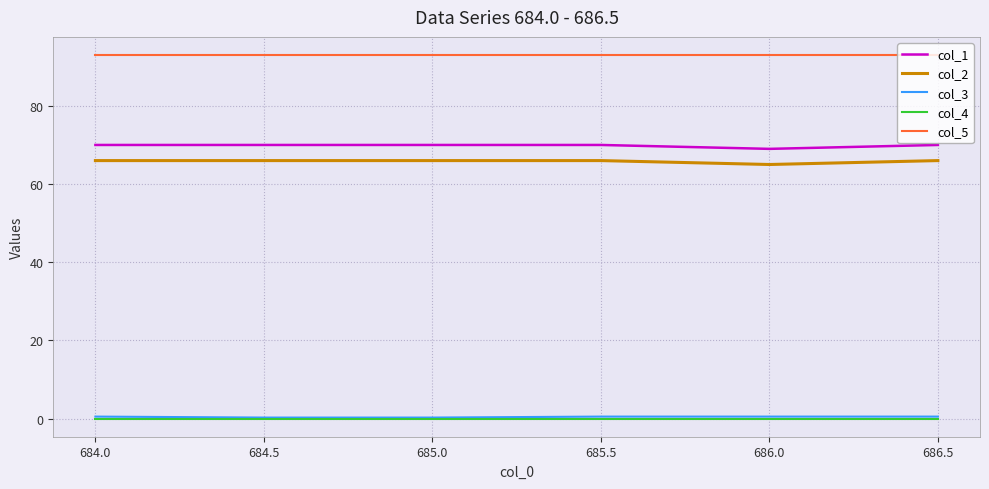

True or false: col_4 and col_3 intersect in this chart.

False